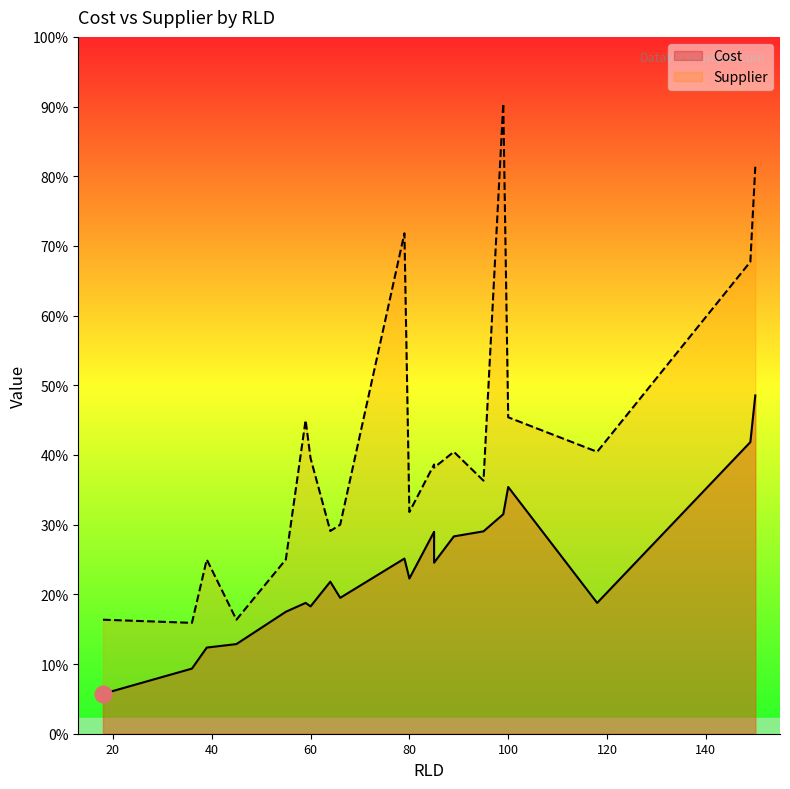

True or false: Supplier has a value of 44.2 at 64.

False